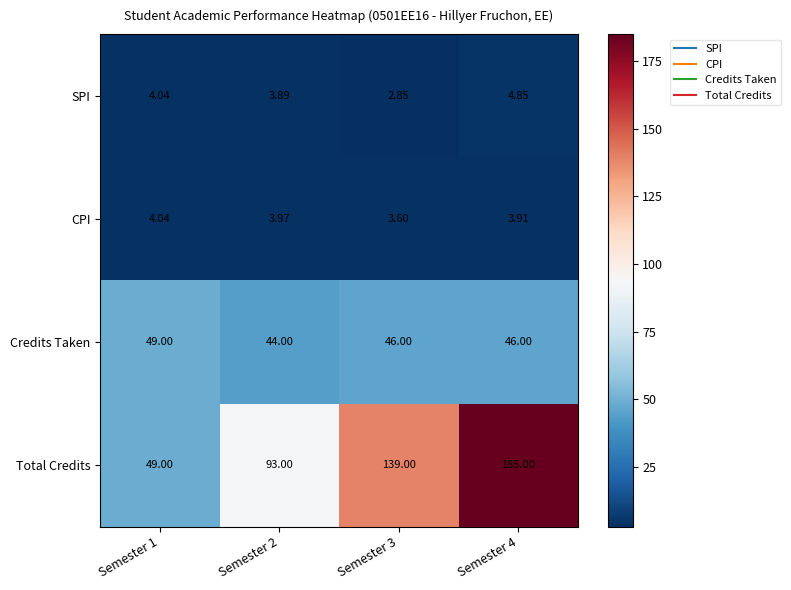

At Semester 2, list the series in order from largest to smallest.

Total Credits, Credits Taken, CPI, SPI